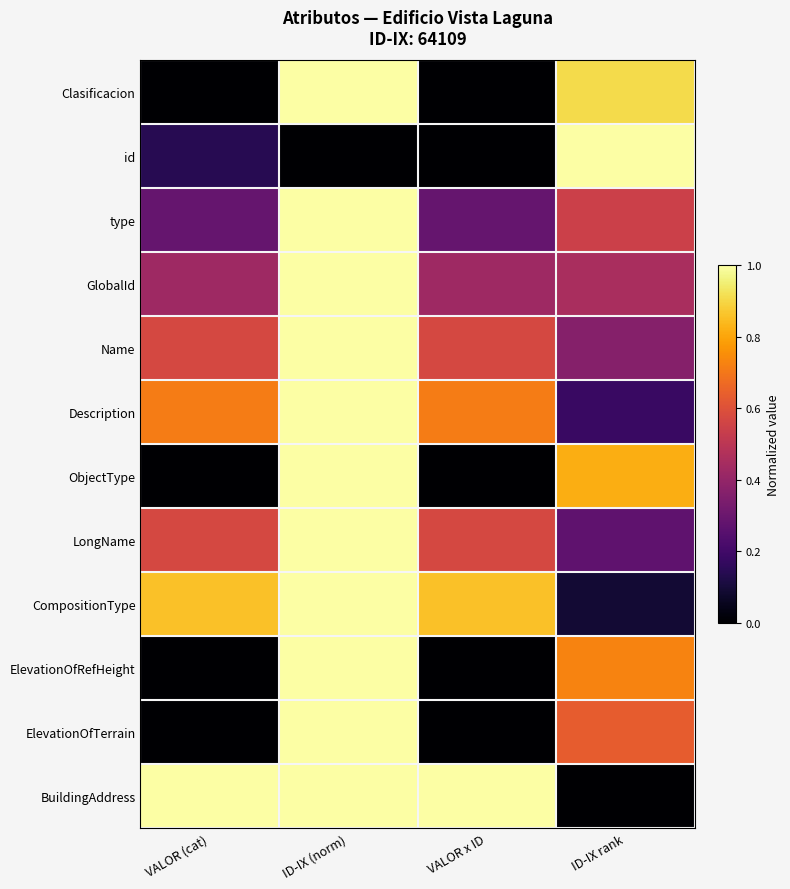

What is the greatest value displayed?

1.0